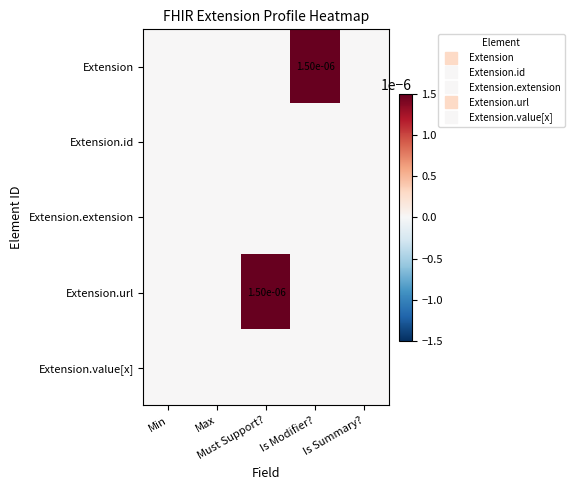

Between Max and Must Support?, which series saw the biggest shift?

Extension.url